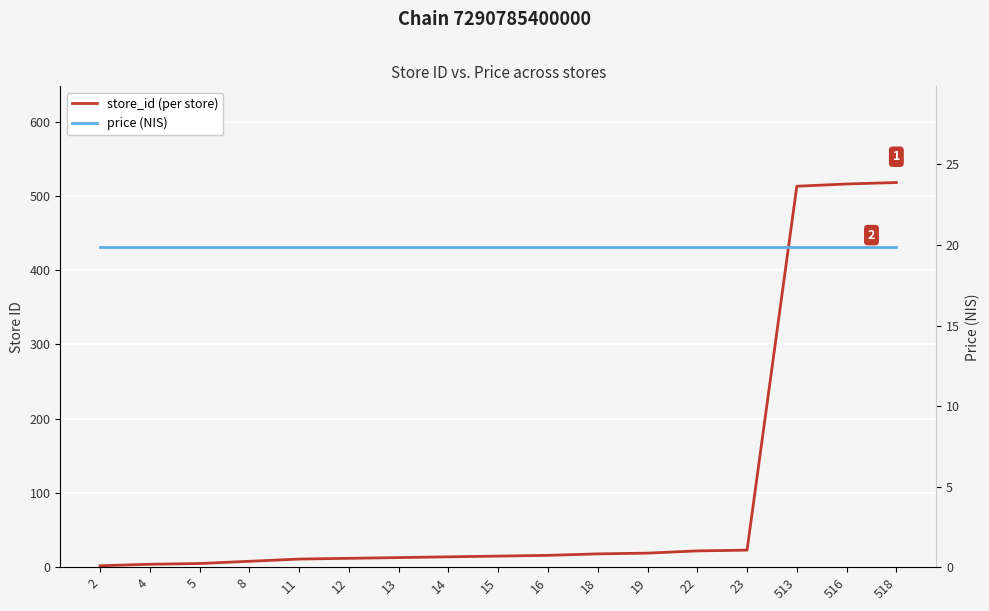

True or false: price (NIS) has a value of 19.9 at 4.

True